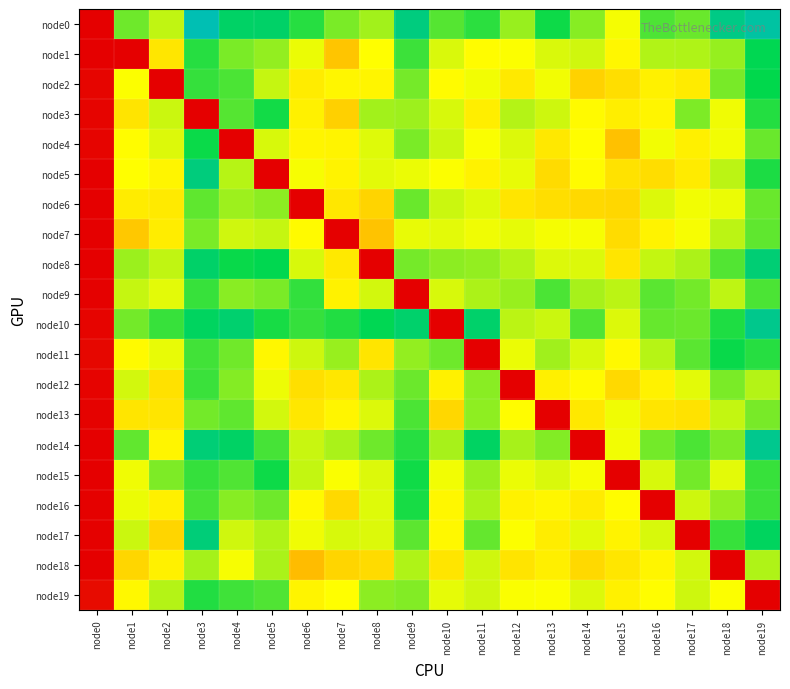

At how many categories does at least one series exceed 0?

20